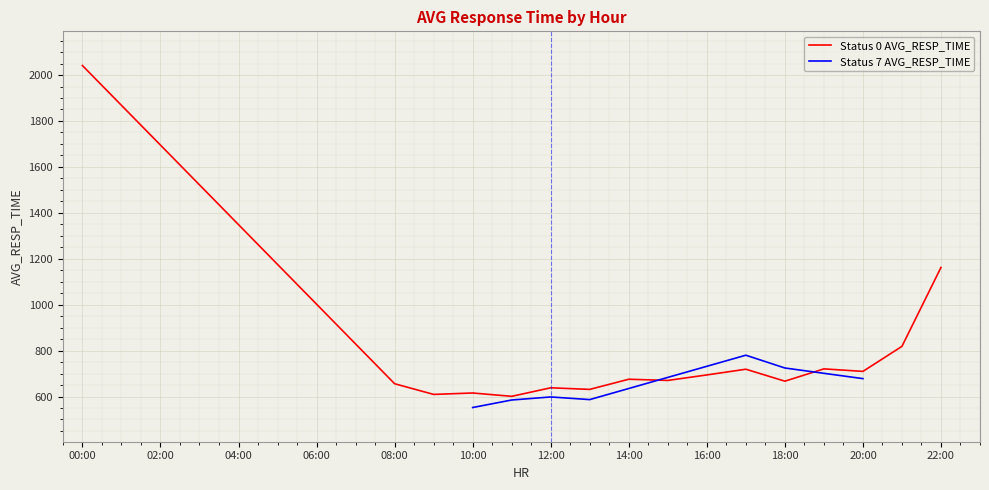

The Status 7 AVG_RESP_TIME series shows 384.1 at 12:00. True or false?

False